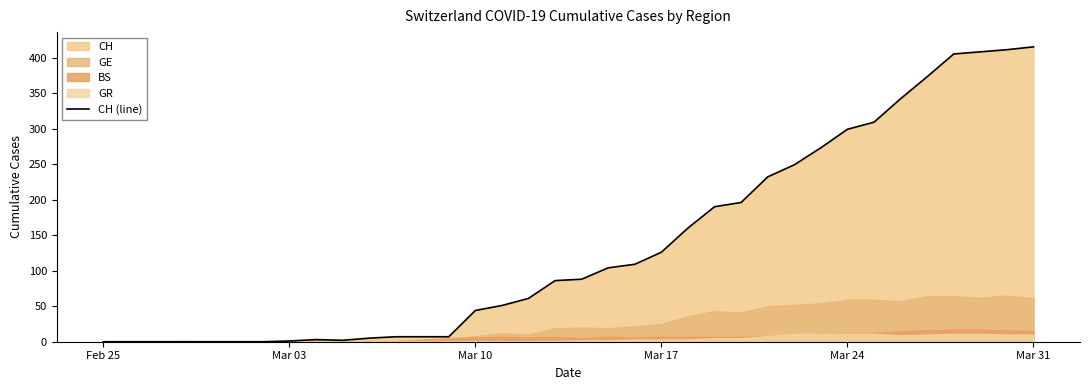

Does the chart display data point markers on the line(s)?

No